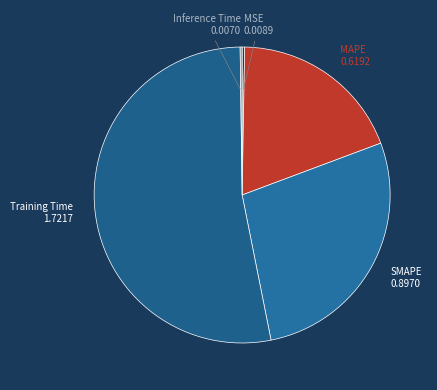

Which category has the smallest portion of the pie?

Inference Time